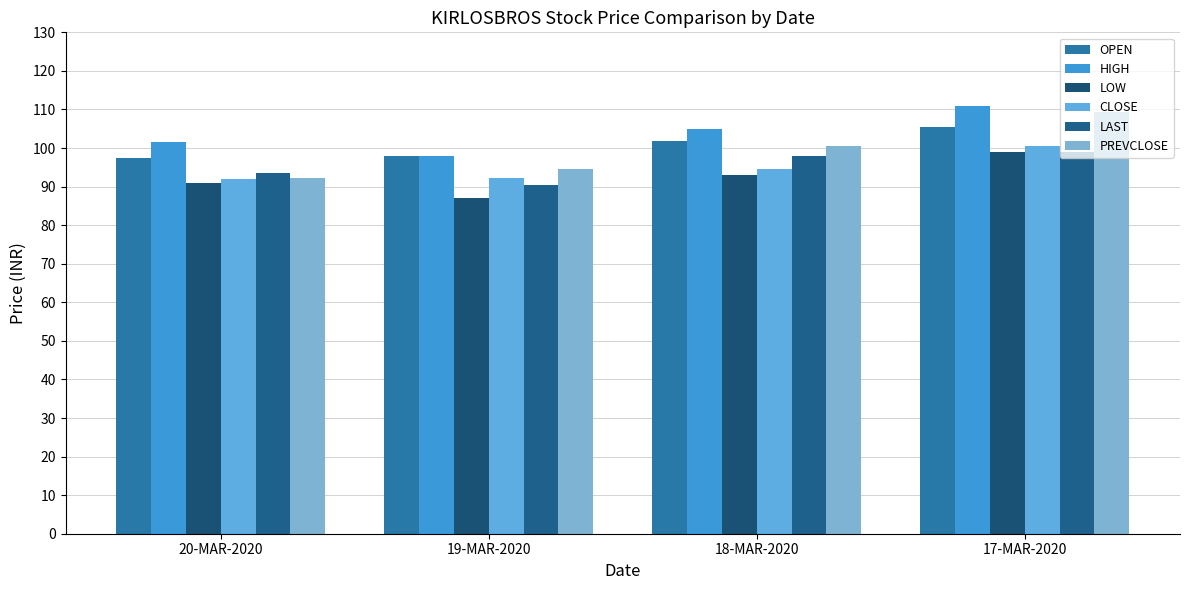

Between 20-MAR-2020 and 17-MAR-2020, which series saw the biggest shift?

PREVCLOSE